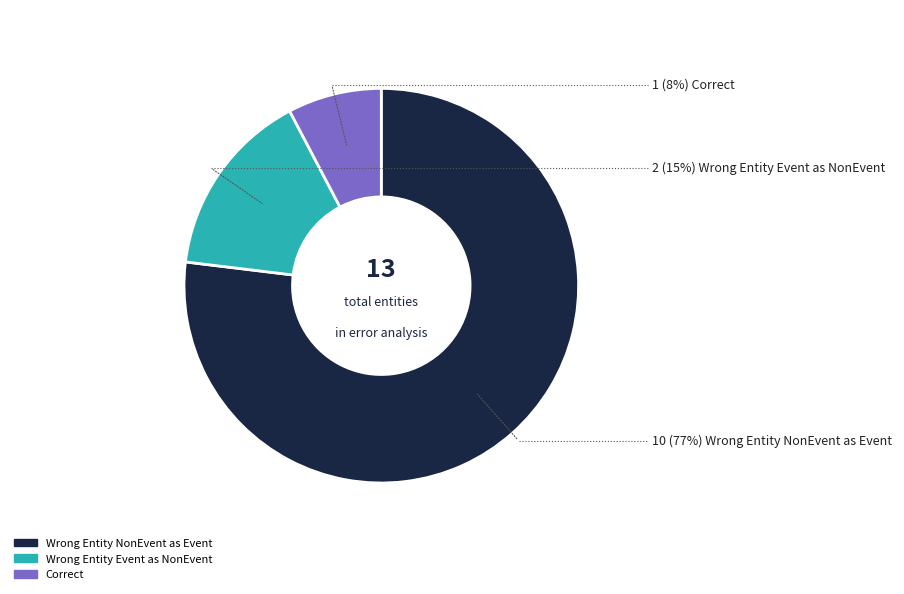

Is there any slice that represents more than half of the pie?

Yes